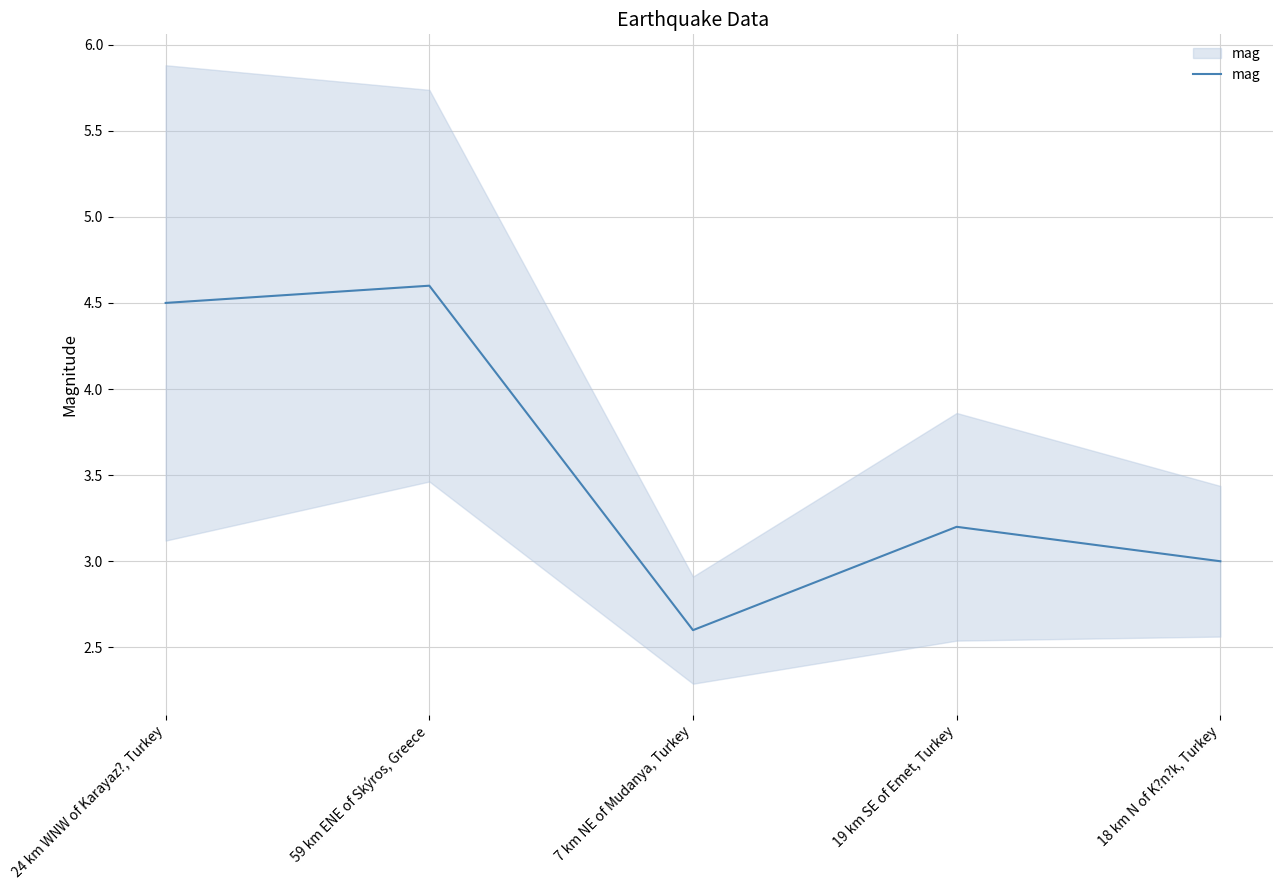

What position from the left is 7 km NE of Mudanya, Turkey?

3